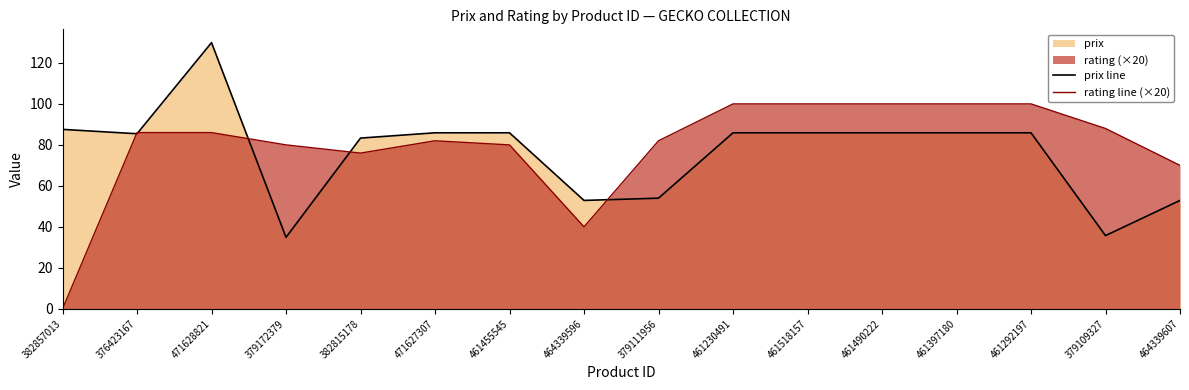

What is the approximate value of prix line at 461292197?

85.9